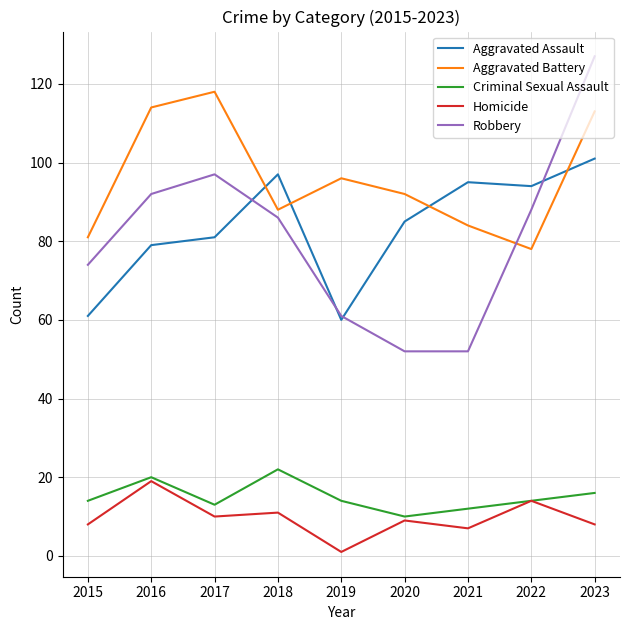

List the series in order of their peak value, highest first.

Robbery, Aggravated Battery, Aggravated Assault, Criminal Sexual Assault, Homicide